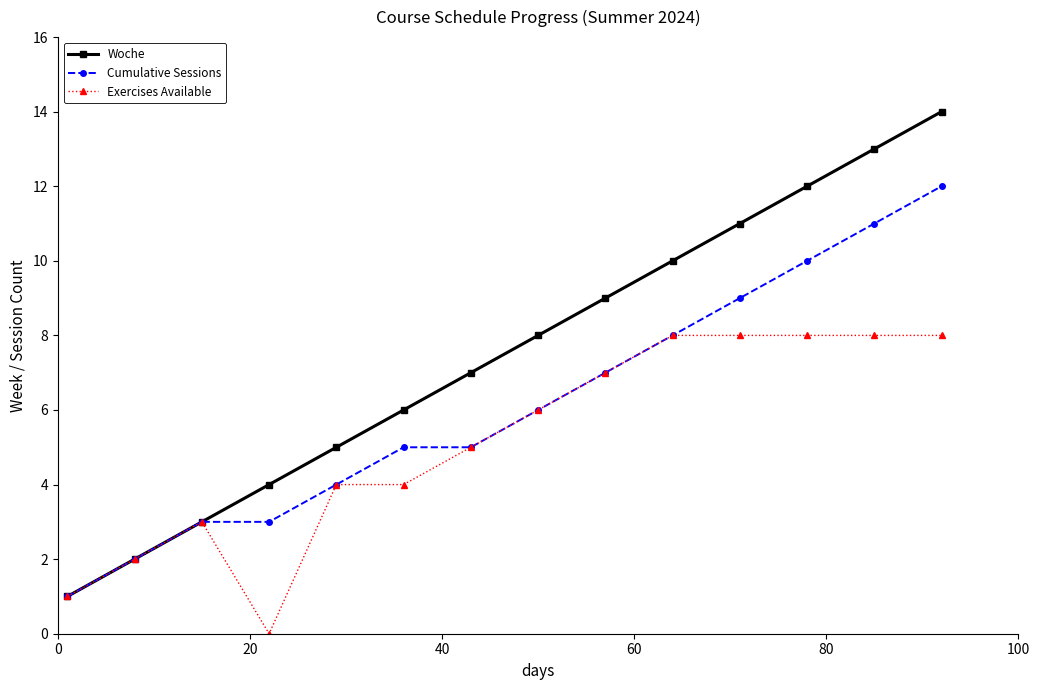

Rank the series by their average value, from highest to lowest.

Woche, Cumulative Sessions, Exercises Available